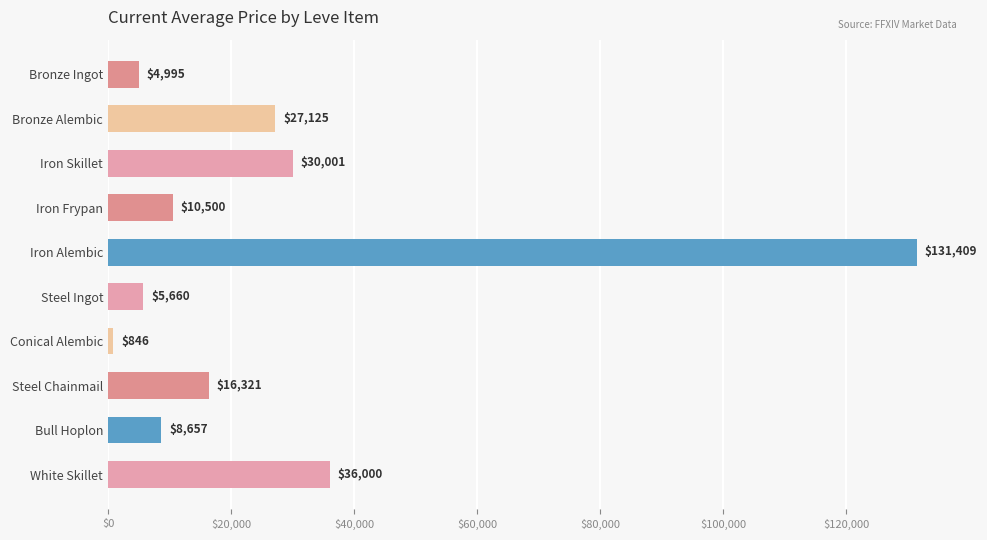

The value at Bronze Alembic is 27125.0. True or false?

True